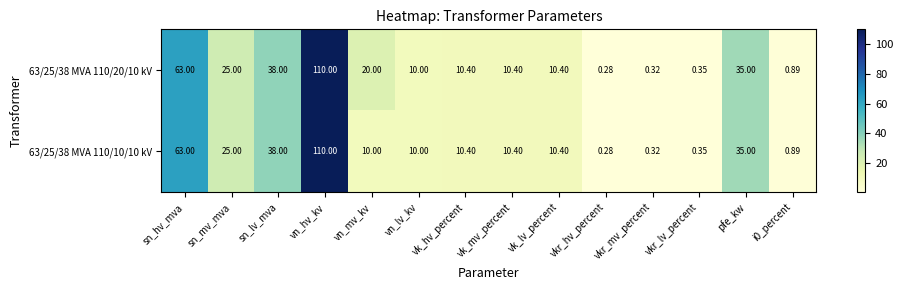

At which label is 63/25/38 MVA 110/10/10 kV closest to 55?

sn_hv_mva